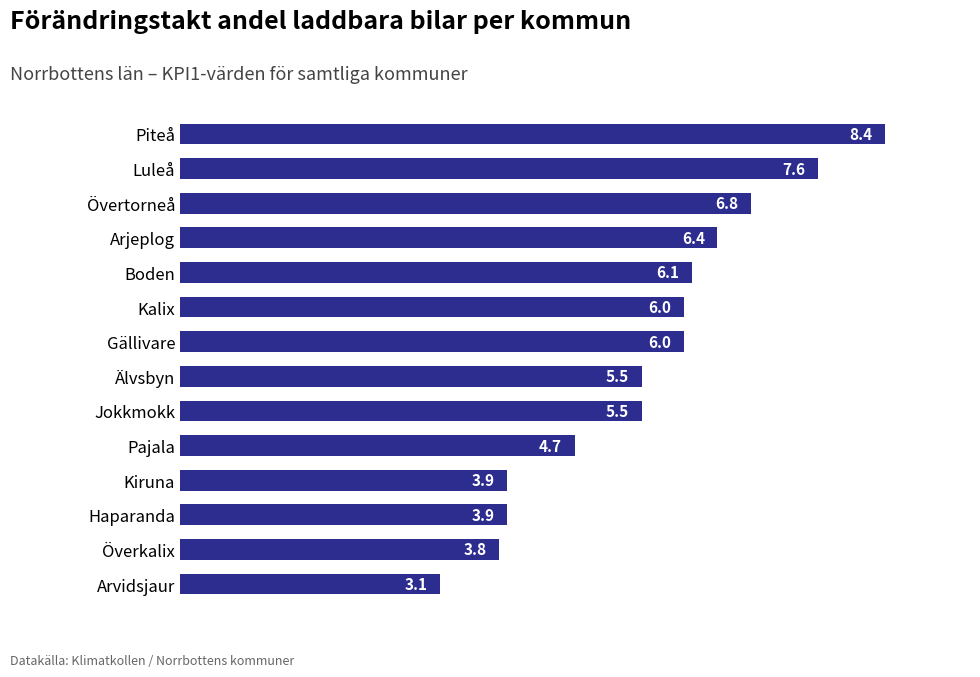

Does the chart contain any negative values?

No